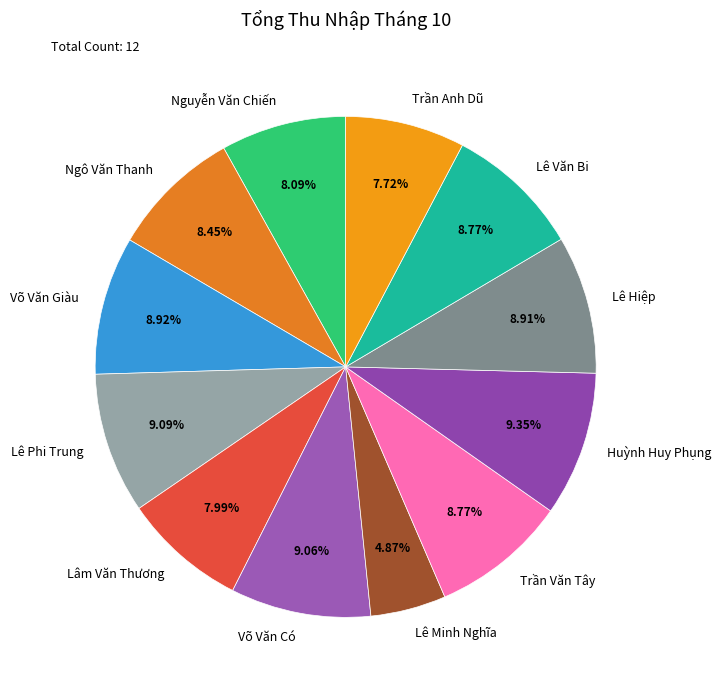

Is it true that Lâm Văn Thương is 1% of the pie?

False